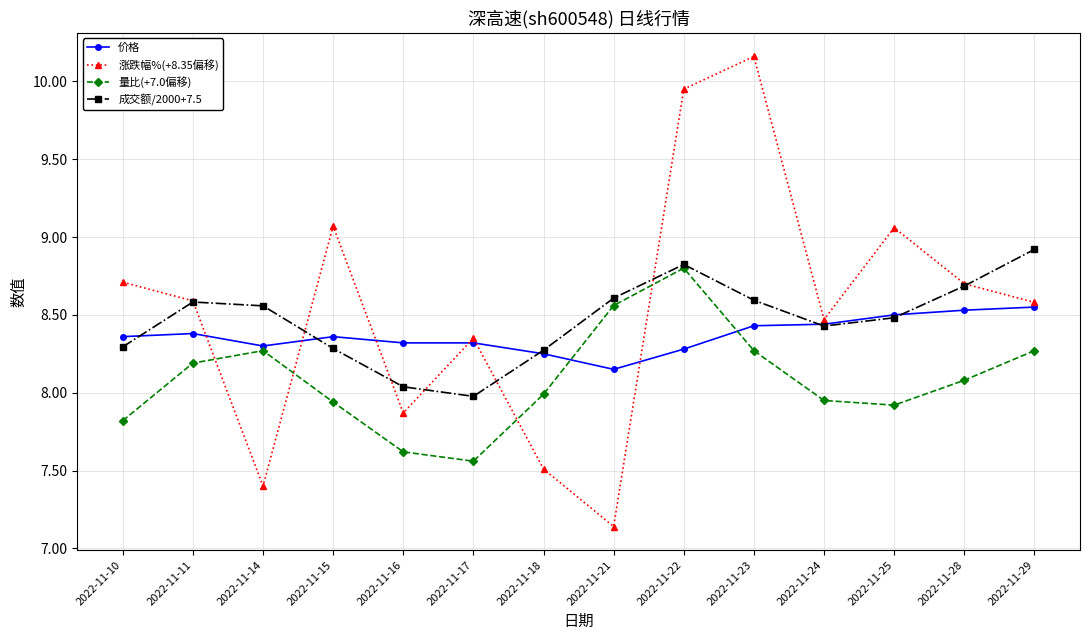

Is the value of 量比(+7.0偏移) at 2022-11-24 greater than the value of 价格 at 2022-11-18?

No